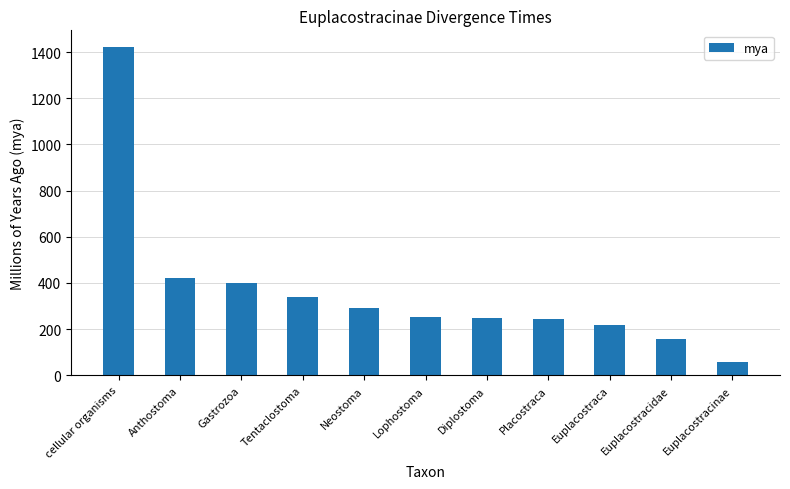

The chart shows a value of 57 at Euplacostracinae. True or false?

True